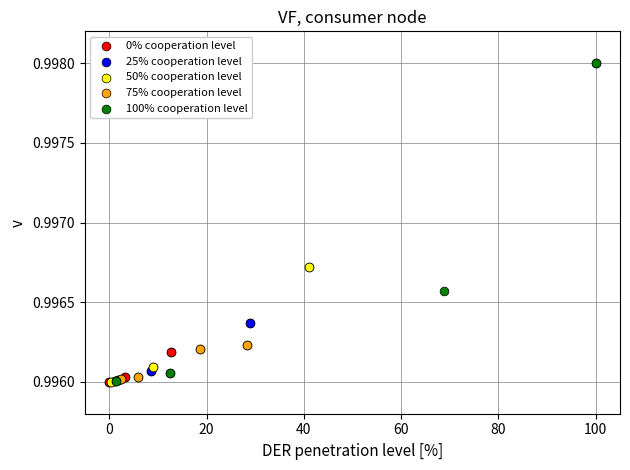

Which series has the largest Y range (max minus min)?

100% cooperation level